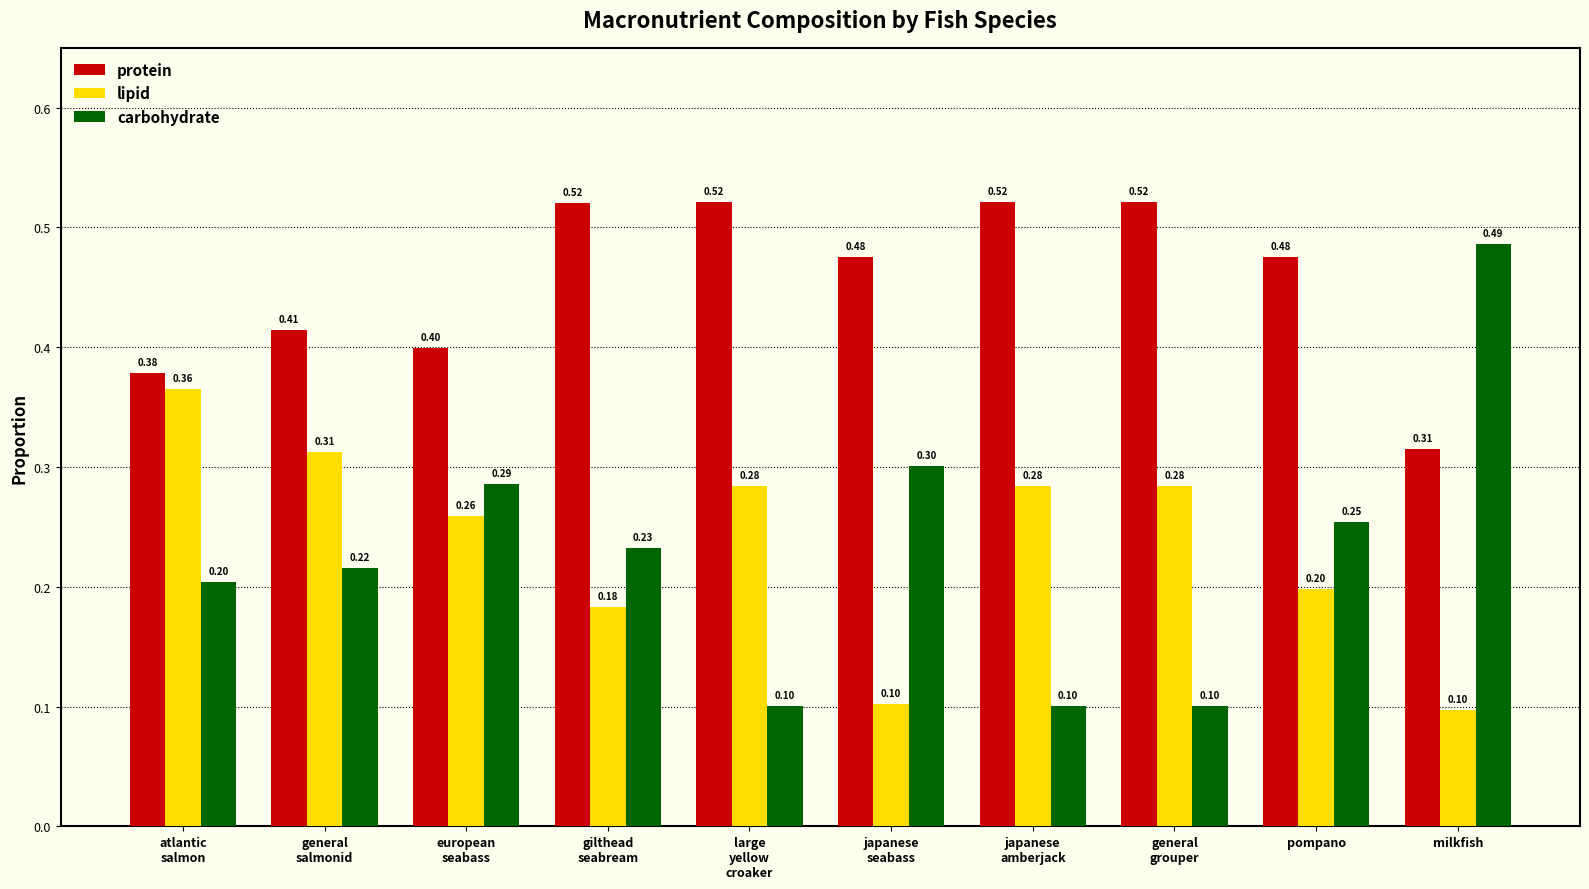

What position from the left is large
yellow
croaker?

5